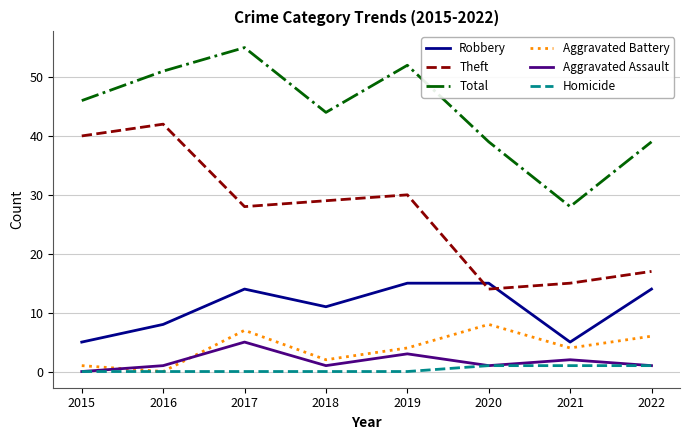

At which category is the sum across all series the highest?

2017